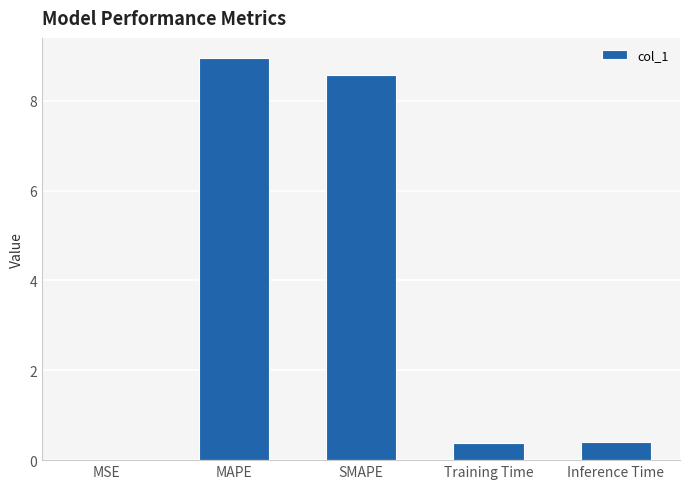

The value at SMAPE is 11.6. True or false?

False